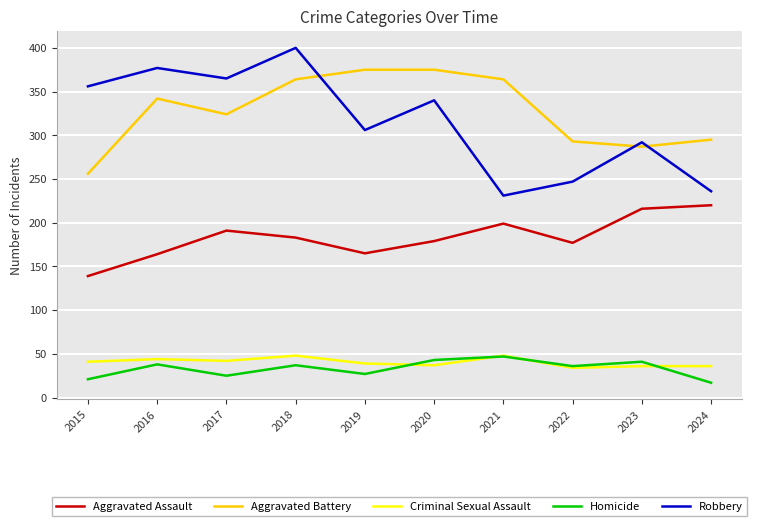

What is the spread (max minus min) of values at 2021?

317